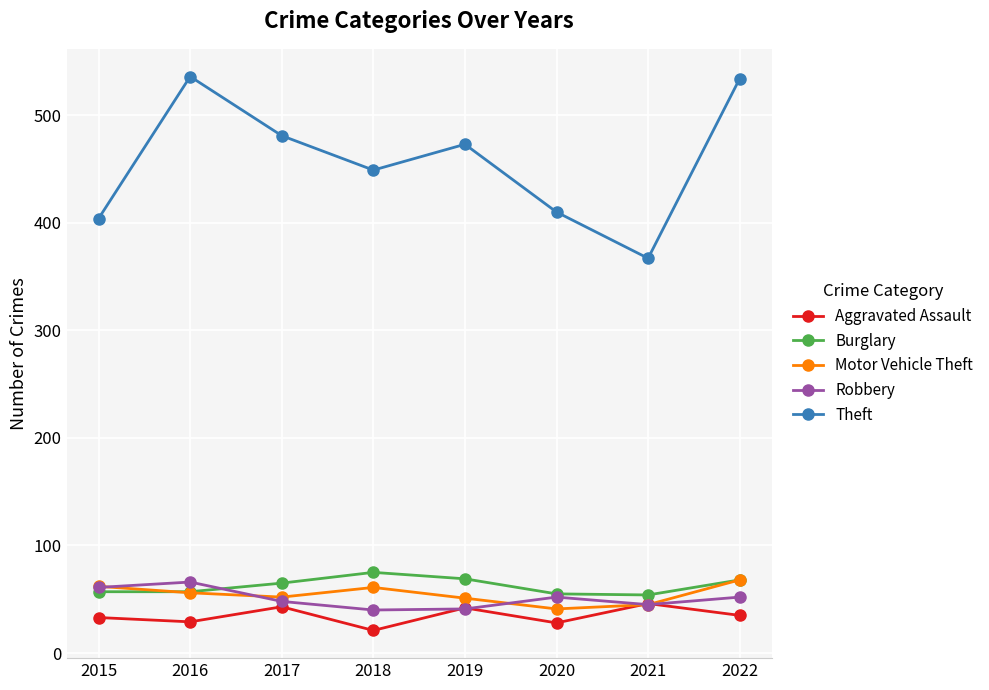

How many lines are shown in the chart?

5